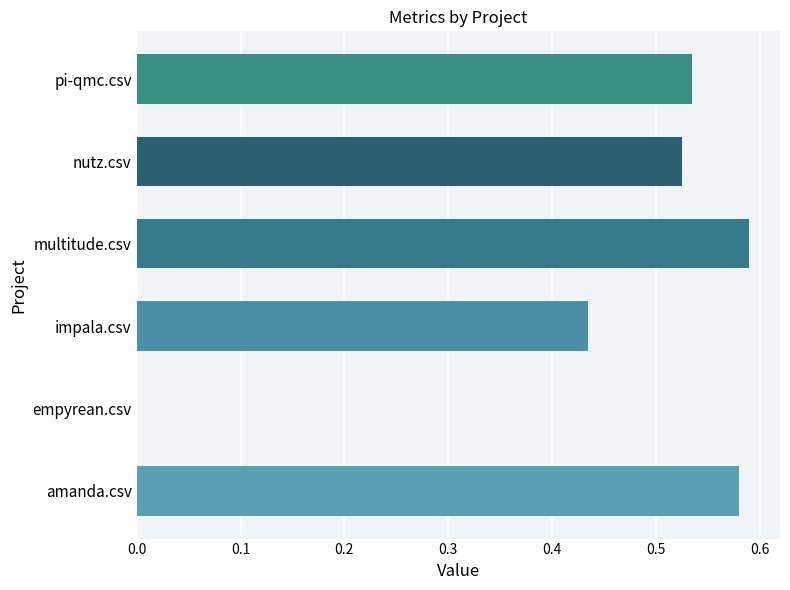

The chart shows a value of 0.2 at multitude.csv. True or false?

False